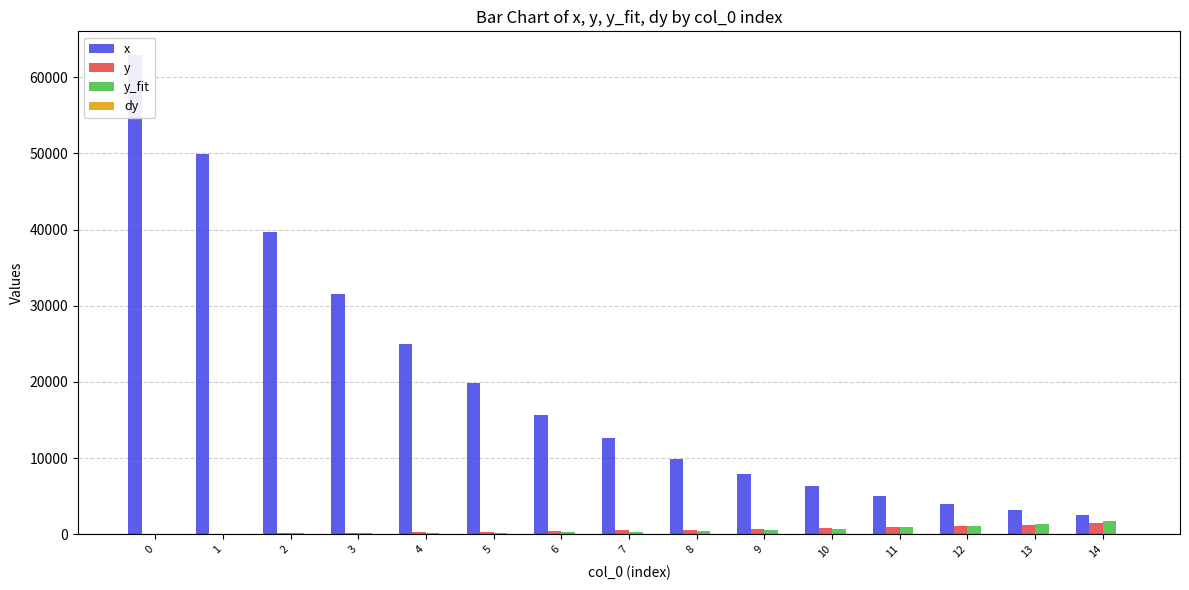

How many bars are there in total?

60